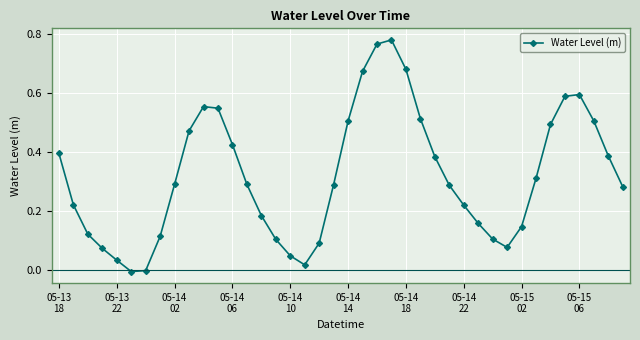

How many interior local peaks (higher than both neighbors) does the data have?

3